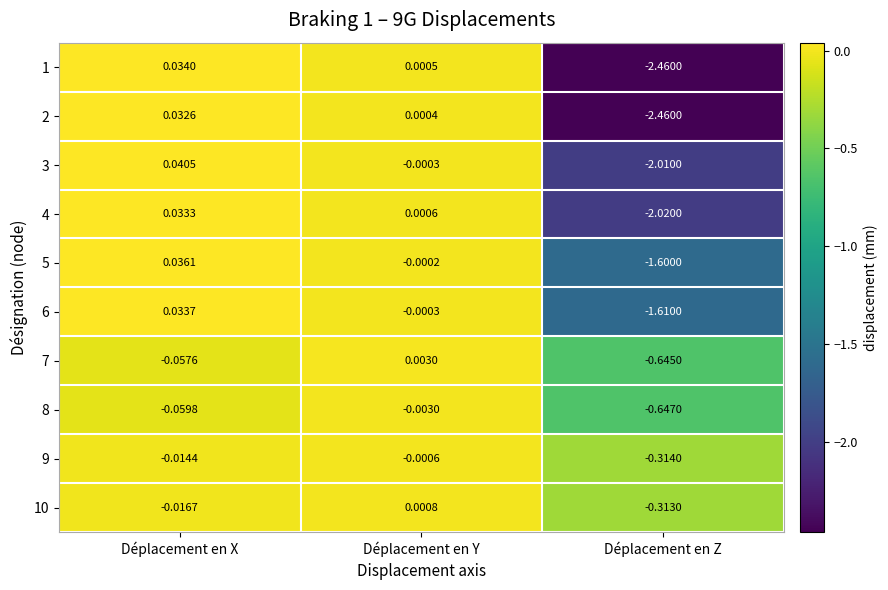

Rank the categories by 5 value from highest to lowest.

Déplacement en X, Déplacement en Y, Déplacement en Z